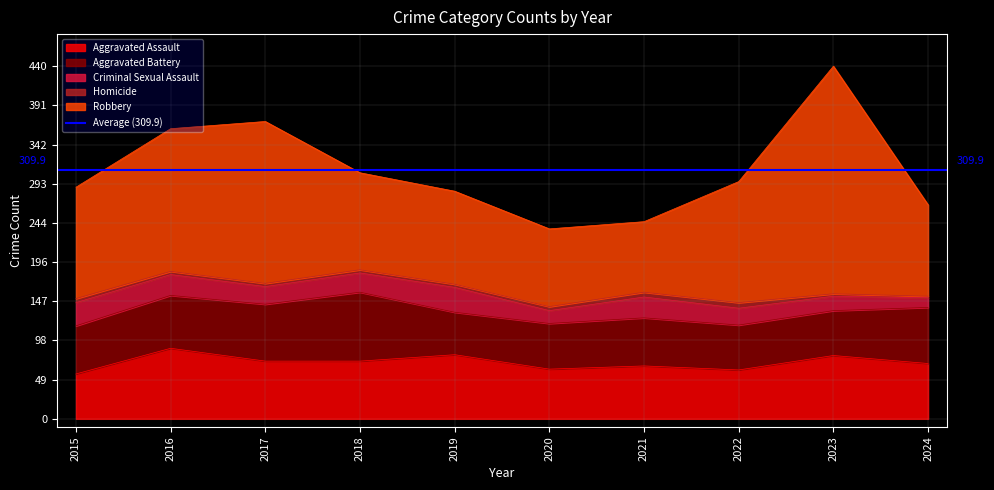

Reading left to right, transcribe all the data shown in this chart.

Aggravated Assault: 2015=56	2016=88	2017=72	2018=72	2019=80	2020=62	2021=66	2022=61	2023=79	2024=69
Aggravated Battery: 2015=60	2016=66	2017=71	2018=86	2019=53	2020=57	2021=60	2022=56	2023=56	2024=70
Criminal Sexual Assault: 2015=29	2016=26	2017=22	2018=24	2019=31	2020=16	2021=26	2022=21	2023=18	2024=12
Homicide: 2015=5	2016=4	2017=4	2018=4	2019=4	2020=5	2021=6	2022=7	2023=3	2024=2
Robbery: 2015=139	2016=178	2017=202	2018=121	2019=116	2020=97	2021=88	2022=151	2023=284	2024=114